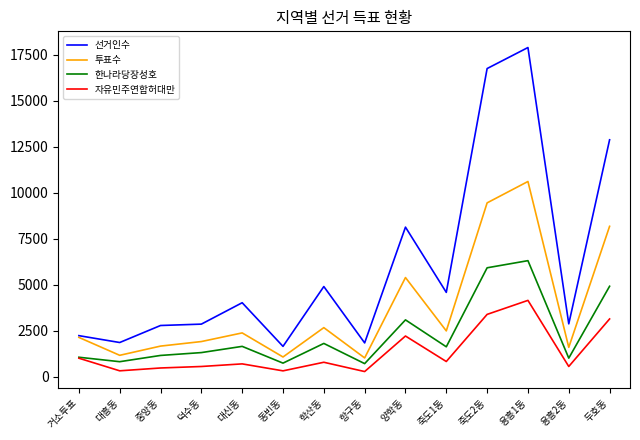

In 투표수, how many points are lower than both neighbors (excluding endpoints)?

5